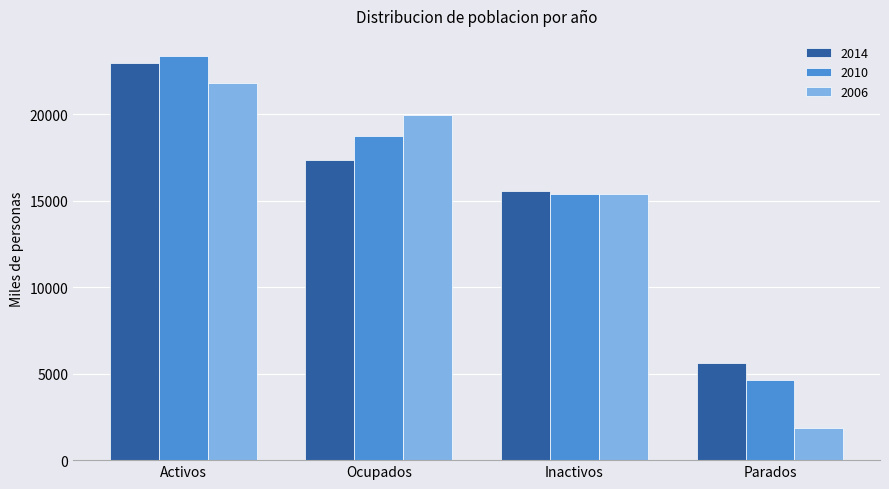

What is the label of the 1st bar from the right?

Parados